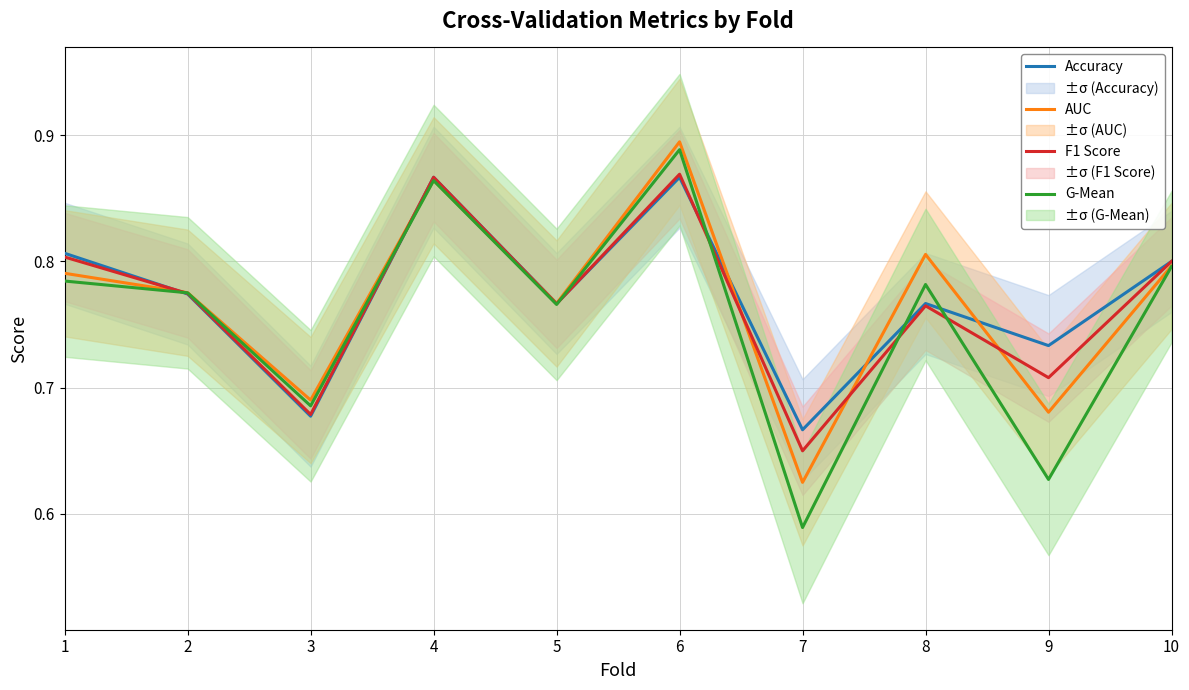

At which category does AUC reach its first local valley?

3